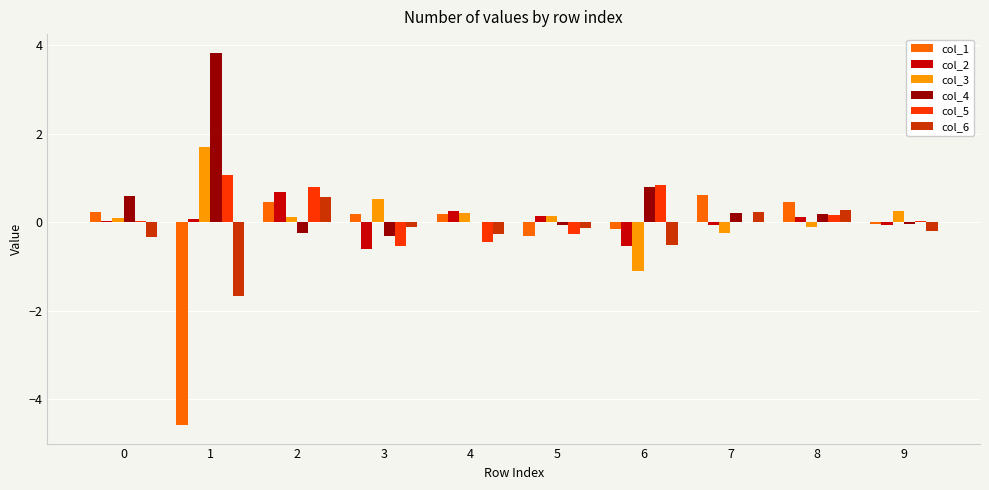

The col_6 series shows -0.1 at 5. True or false?

True